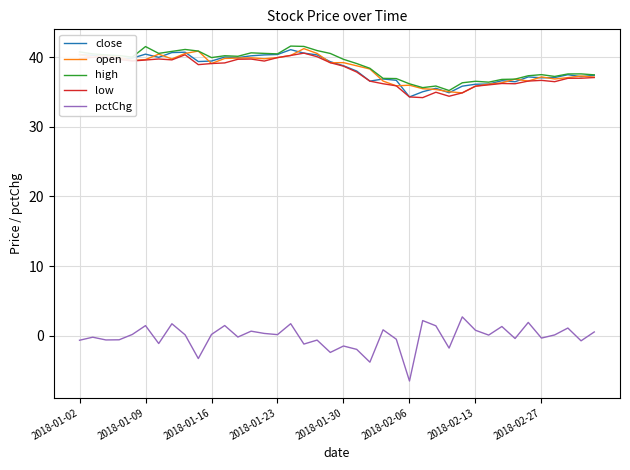

True or false: high and pctChg intersect in this chart.

False